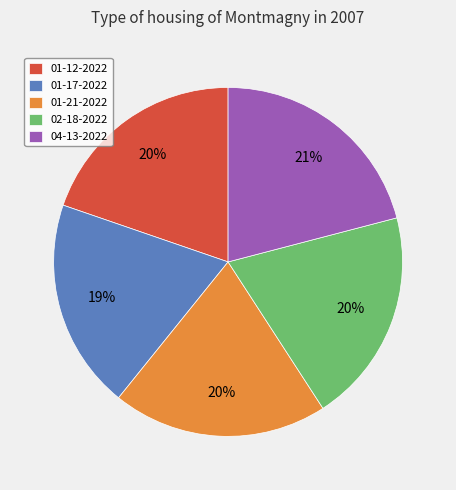

To the nearest percent, what percentage of the pie is 02-18-2022?

20%